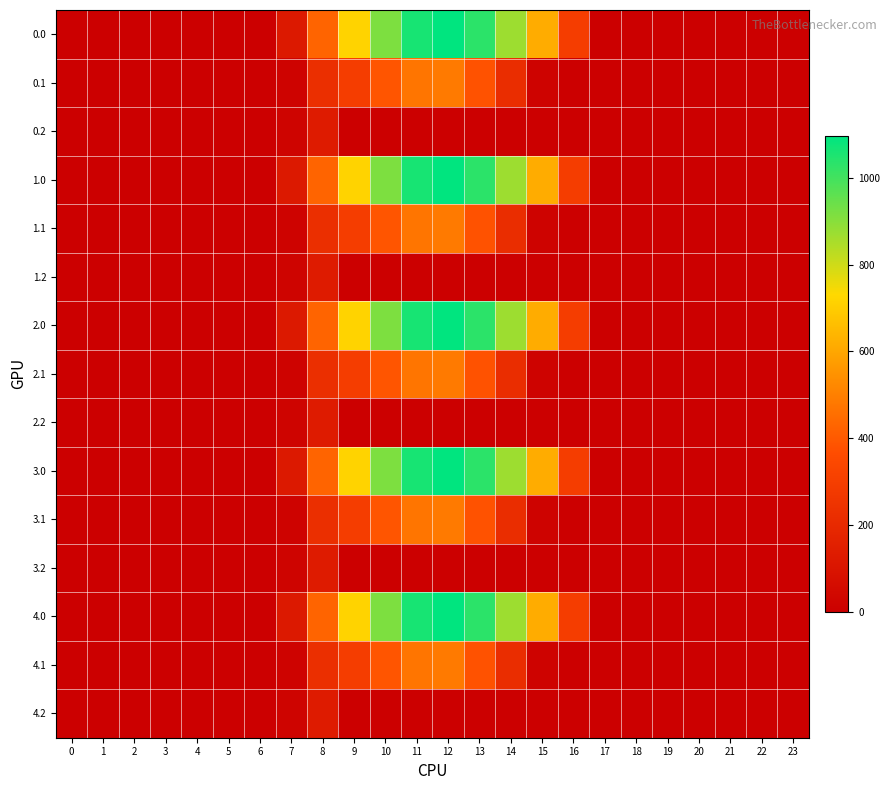

How many series are shown in this chart?

15